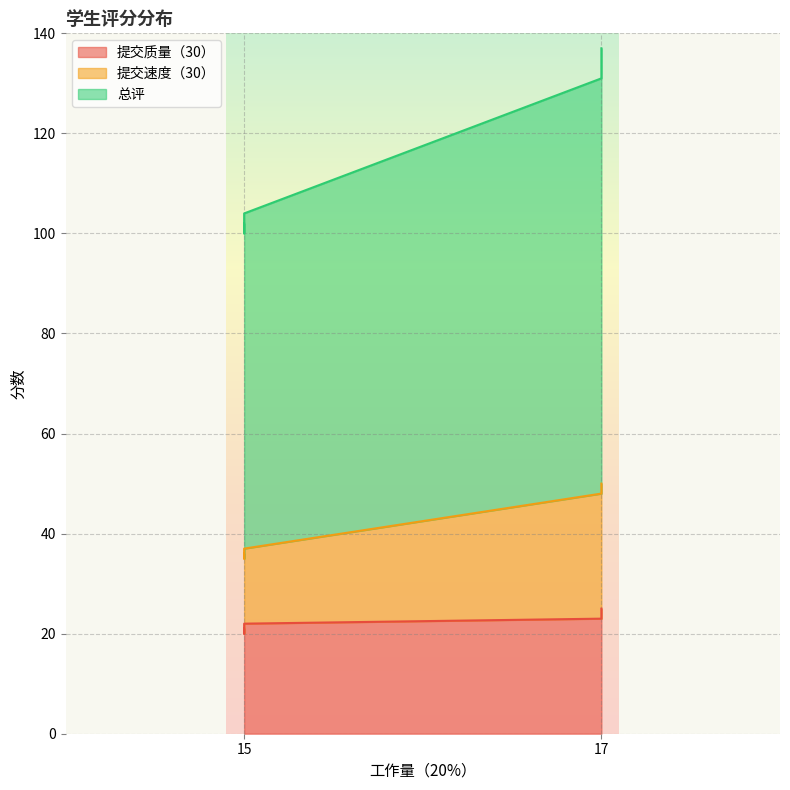

Which series has the largest total across all categories?

总评